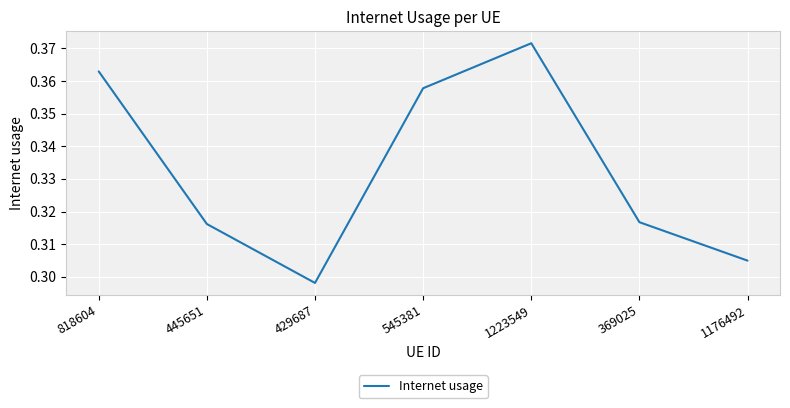

What position from the right is 445651?

6